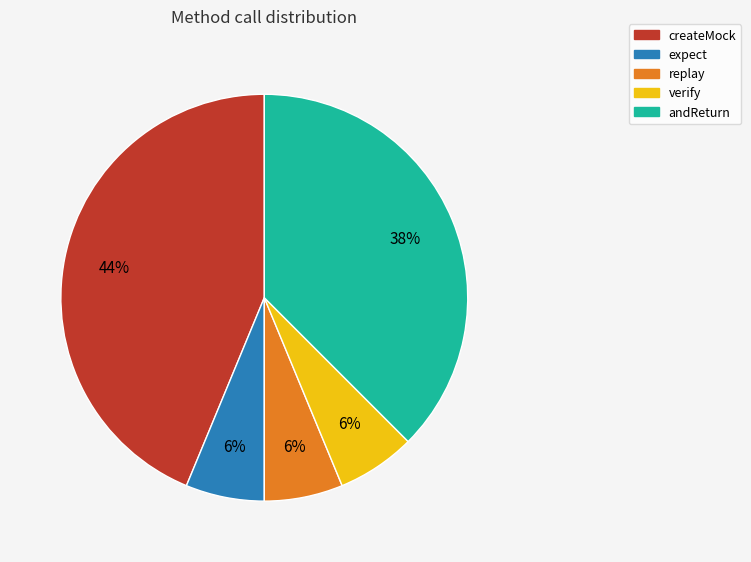

Is andReturn the majority of the pie?

No